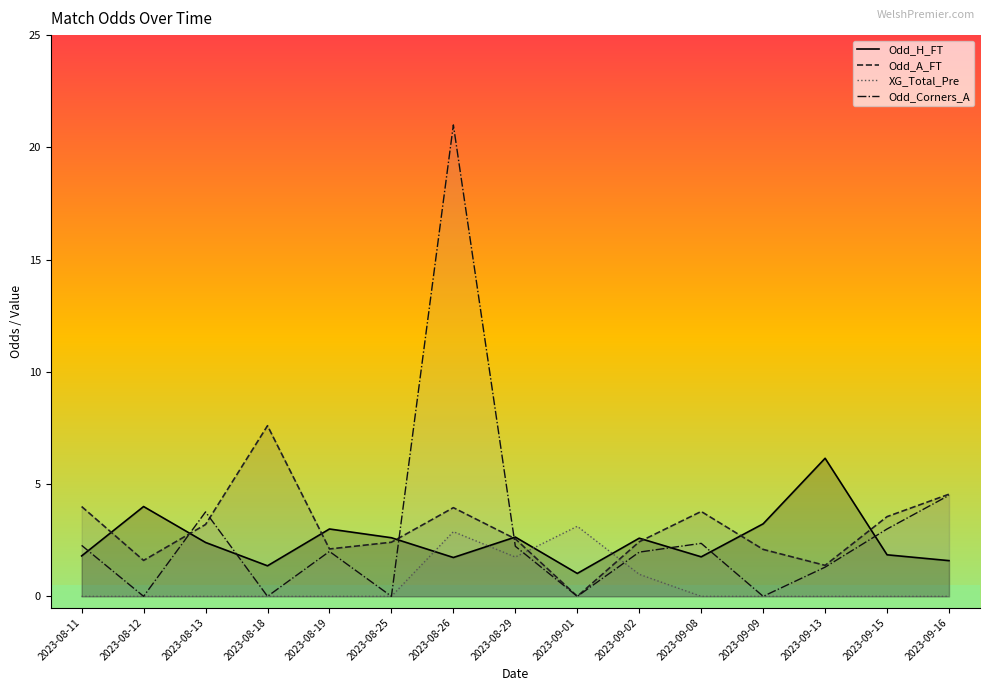

Which category has the lowest value in the XG_Total_Pre series?

2023-08-11